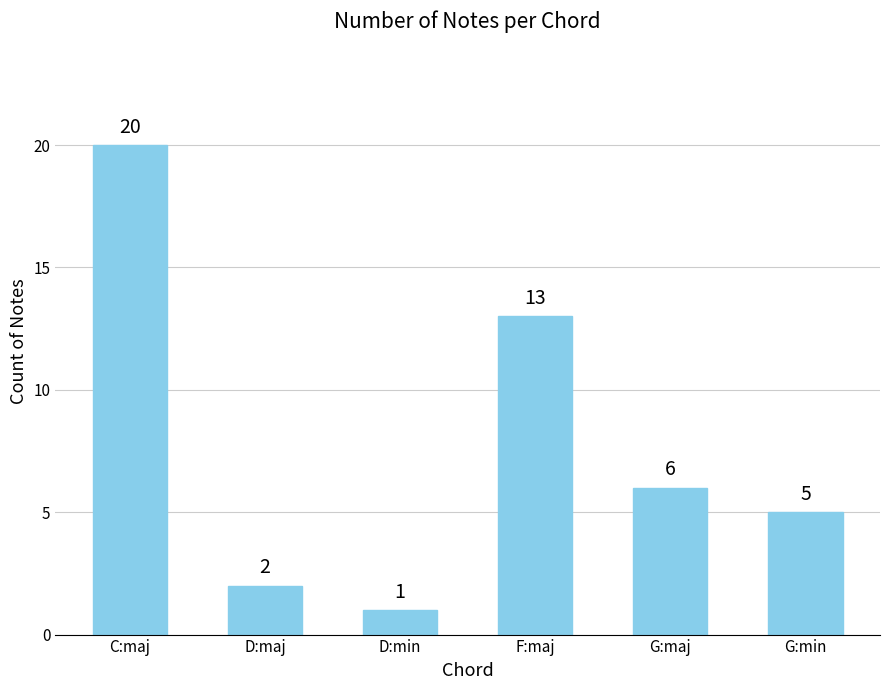

What is the minimum value shown in the chart?

1